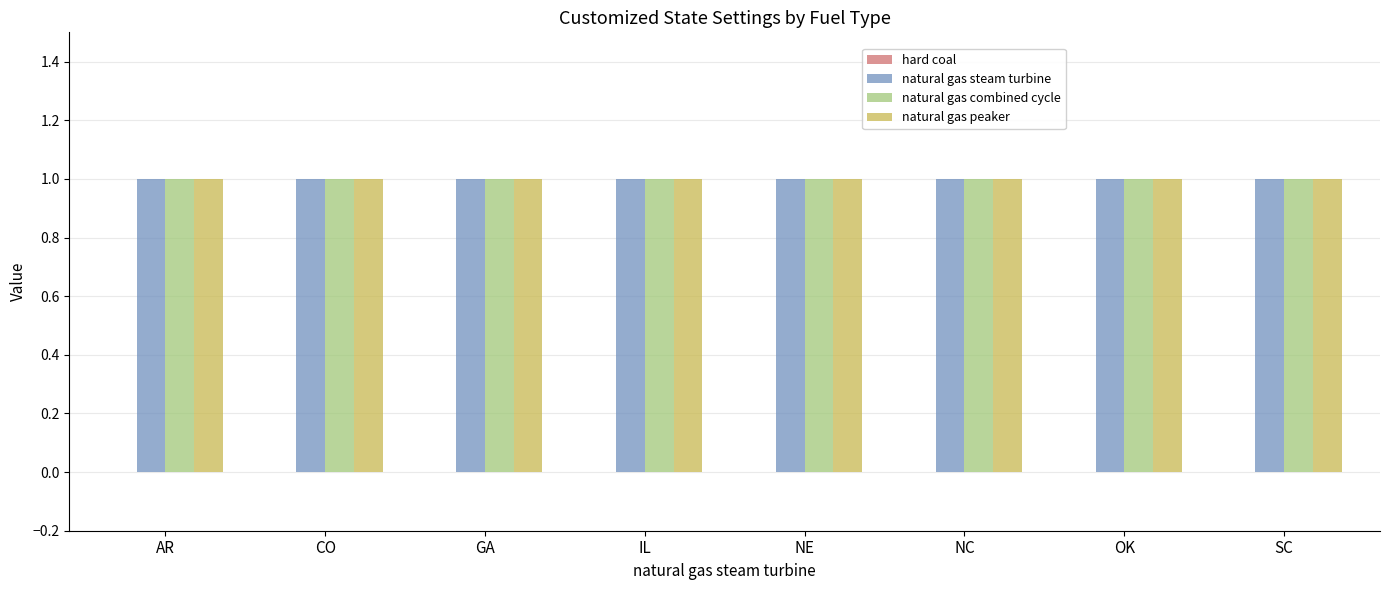

Reading left to right, transcribe all the data shown in this chart.

hard coal: 0	0	0	0	0	0	0	0
natural gas steam turbine: 1	1	1	1	1	1	1	1
natural gas combined cycle: 1	1	1	1	1	1	1	1
natural gas peaker: 1	1	1	1	1	1	1	1